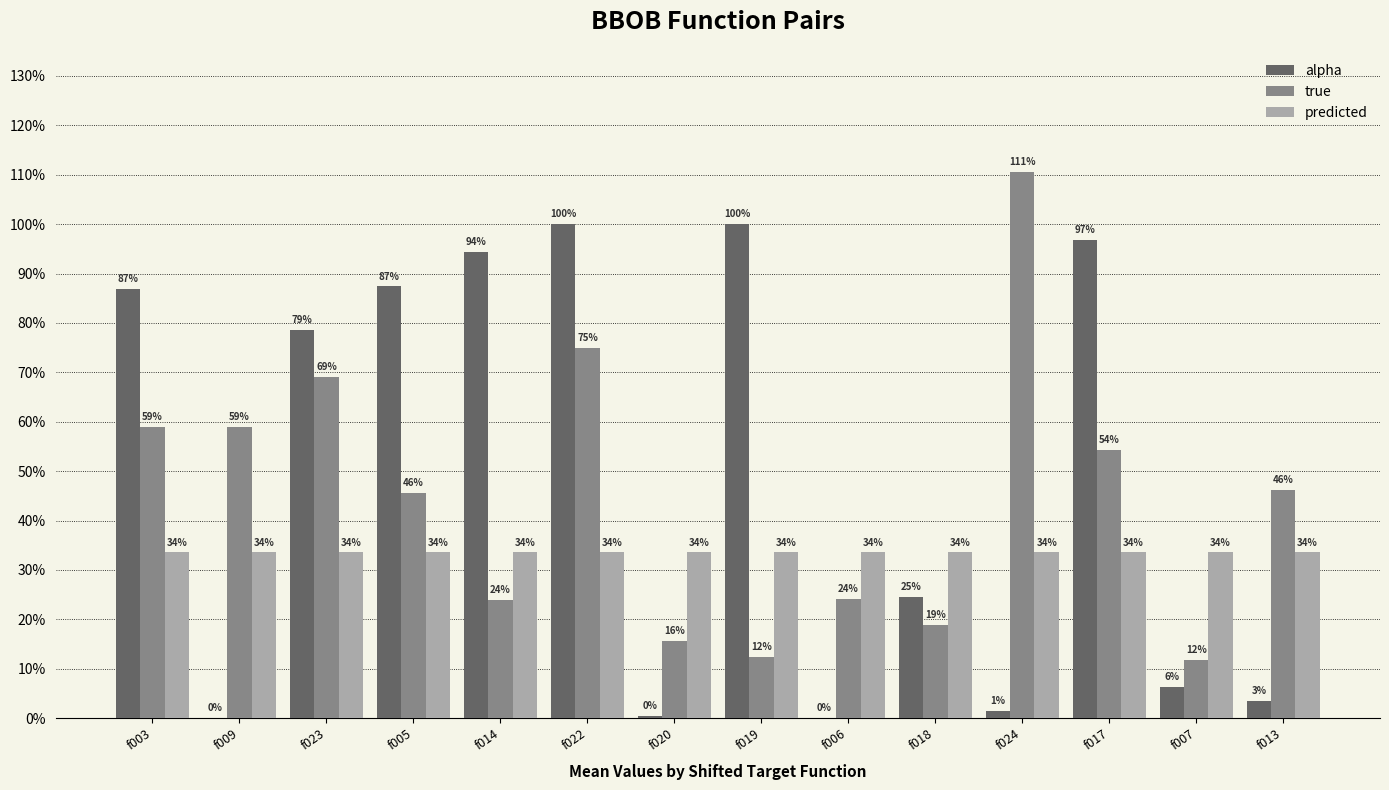

Rank the series at f018 from lowest to highest value.

true, alpha, predicted